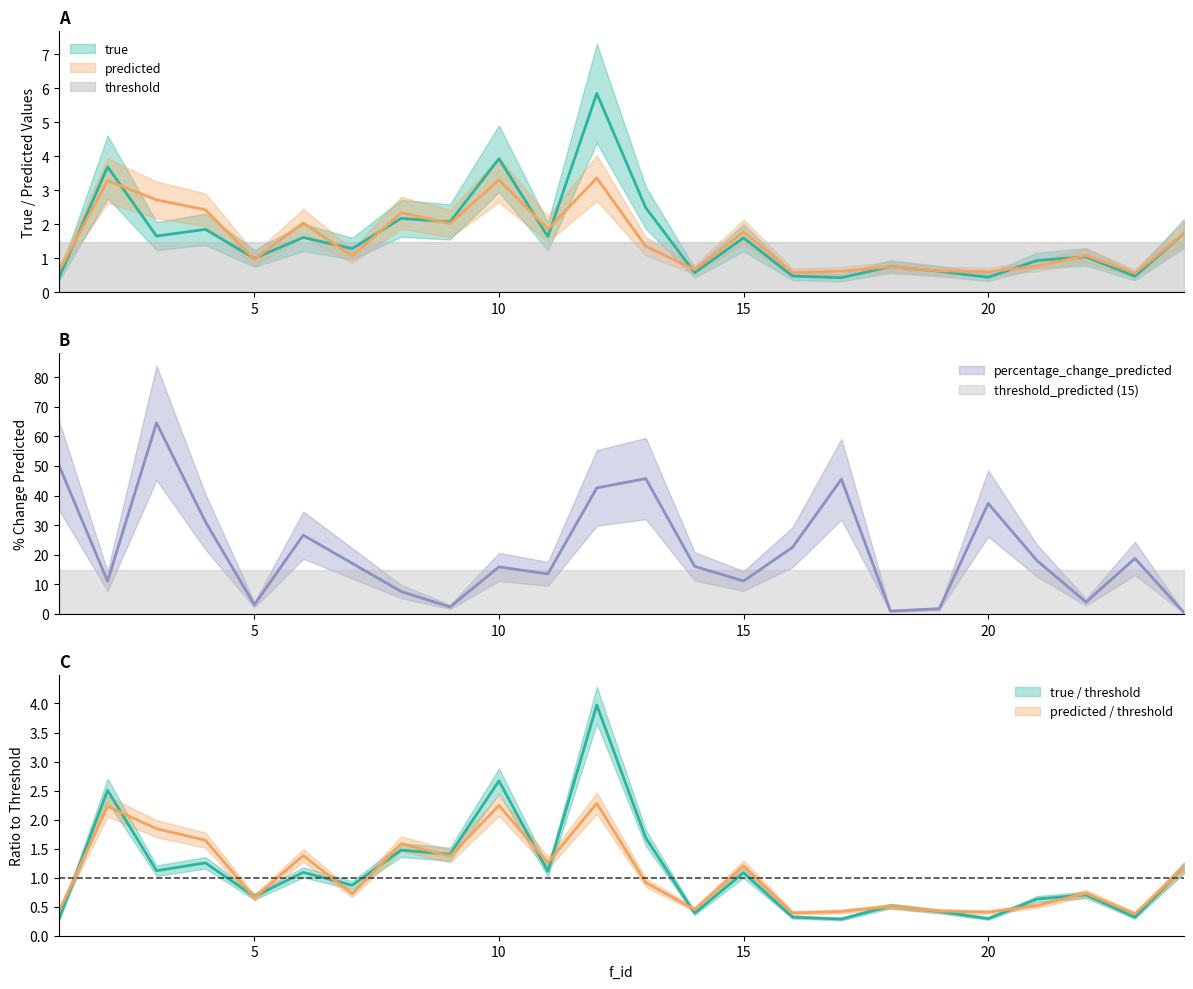

In predicted, how many points are higher than both neighbors (excluding endpoints)?

8